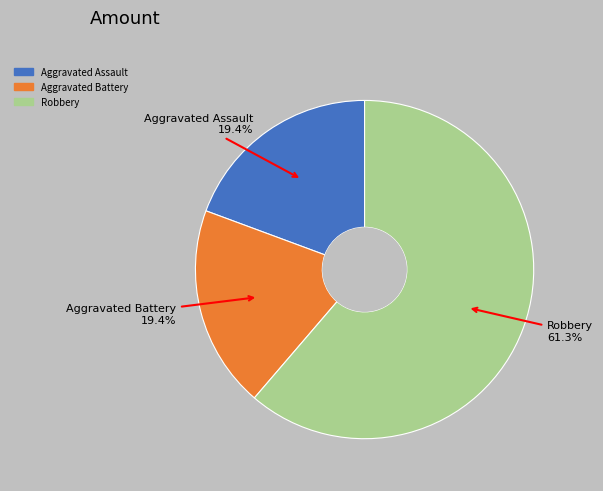

How many slices are in this pie chart?

3